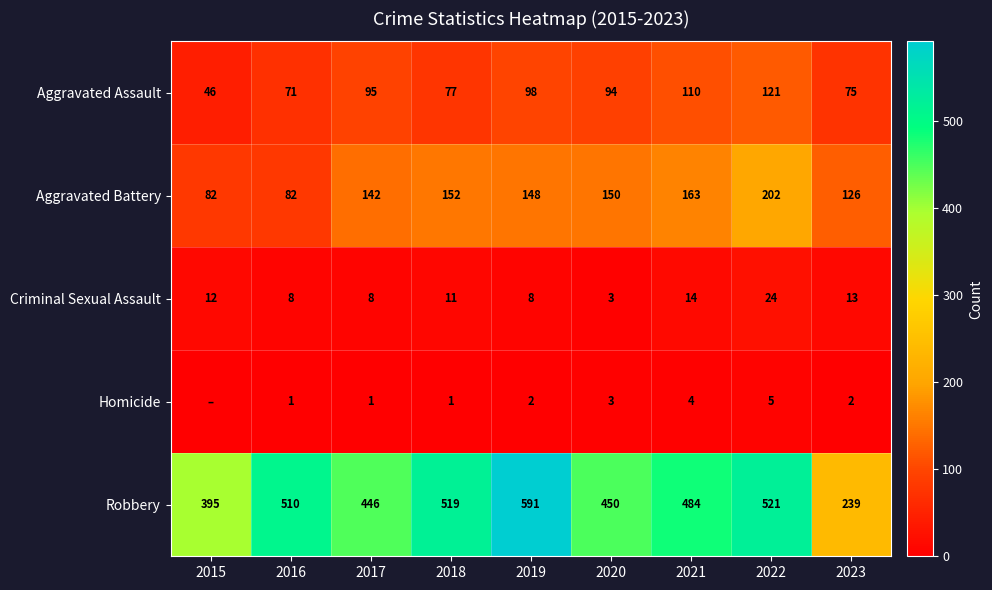

What is the approximate value of Criminal Sexual Assault at 2021?

14